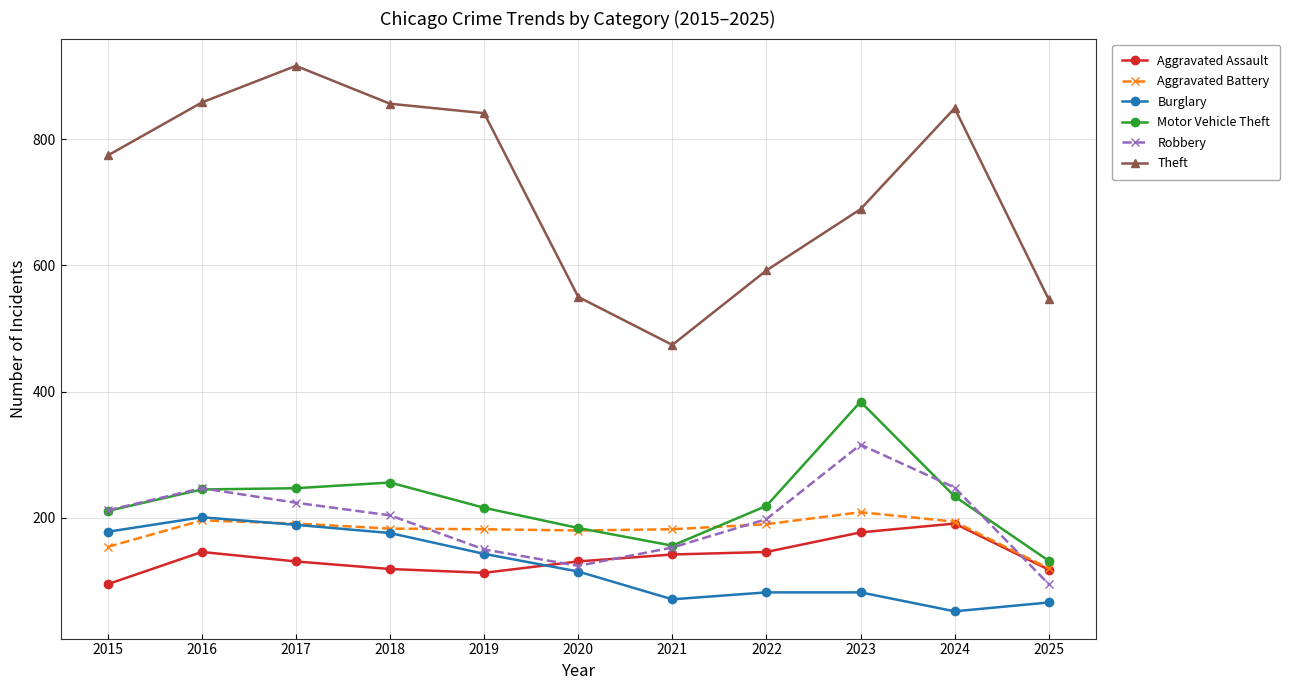

At how many categories does at least one series exceed 624?

7